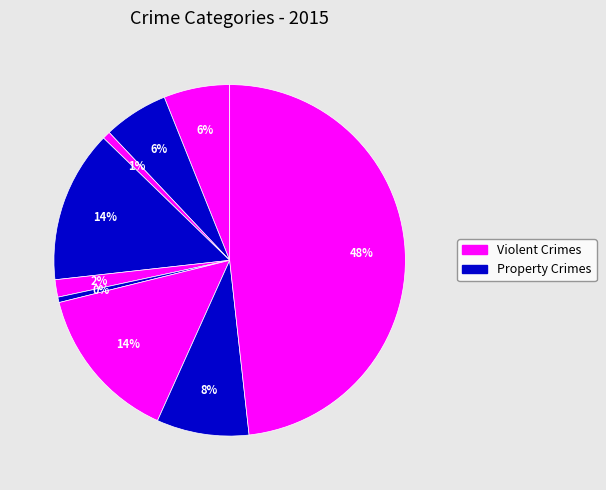

How many segments does this pie chart have?

9